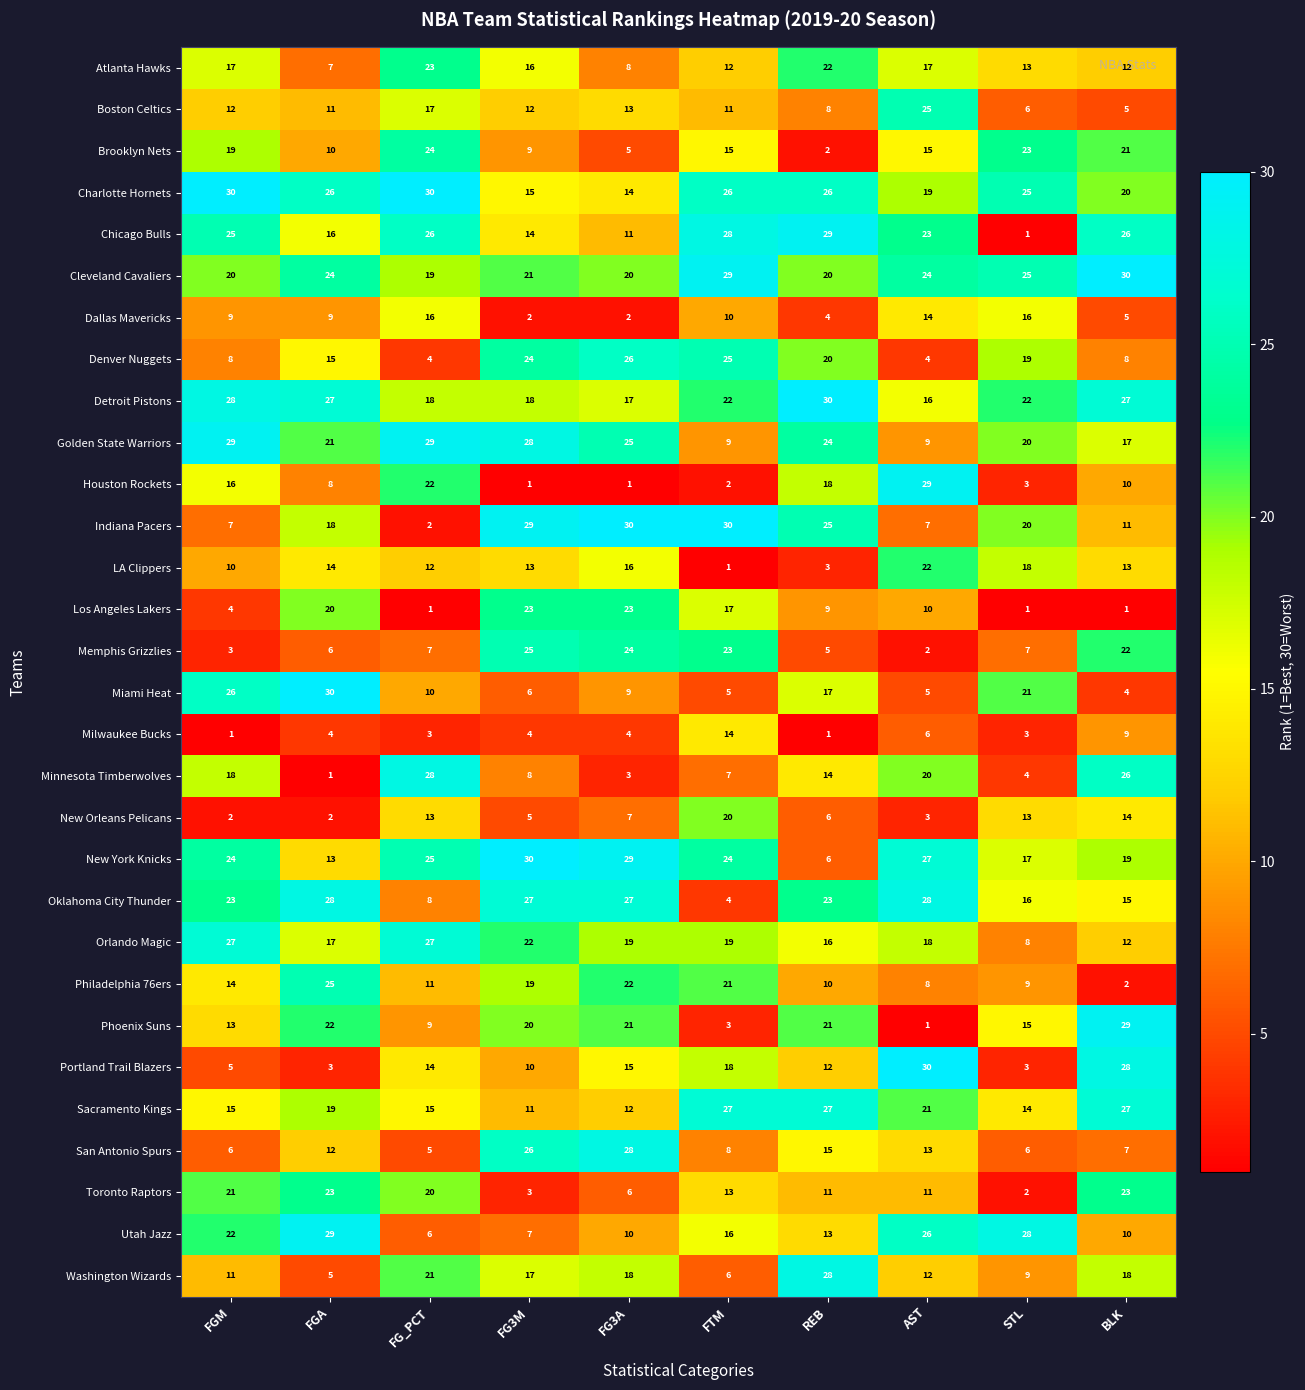

Where does the Minnesota Timberwolves series first go above 14?

FGM